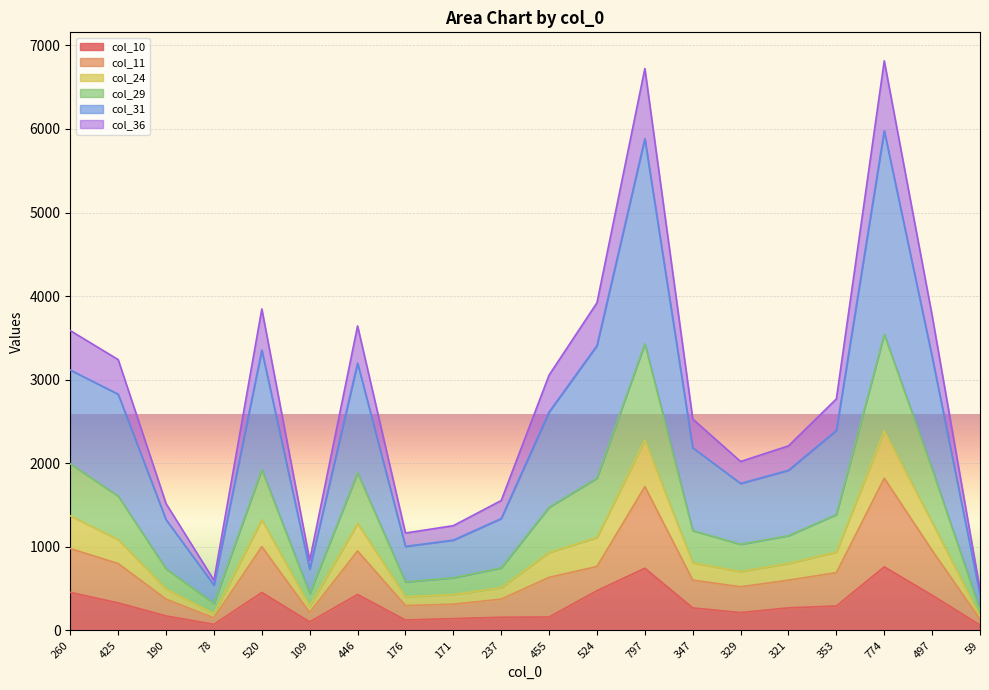

Is it true that col_11 equals 3078 at 797?

False